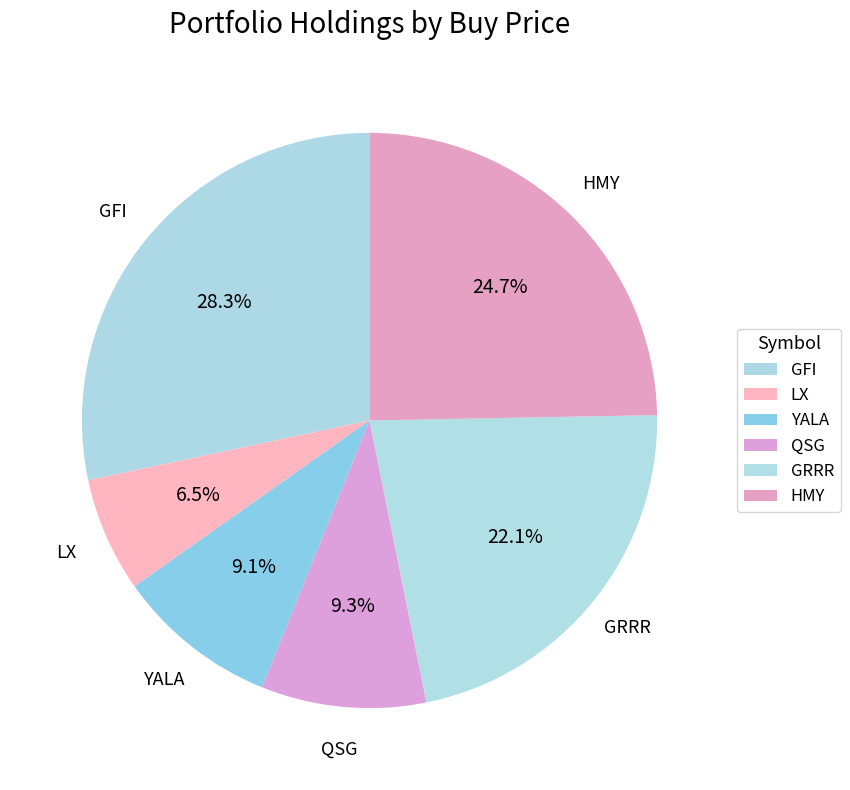

What is the ratio of the value at YALA to the value at GFI?

0.3